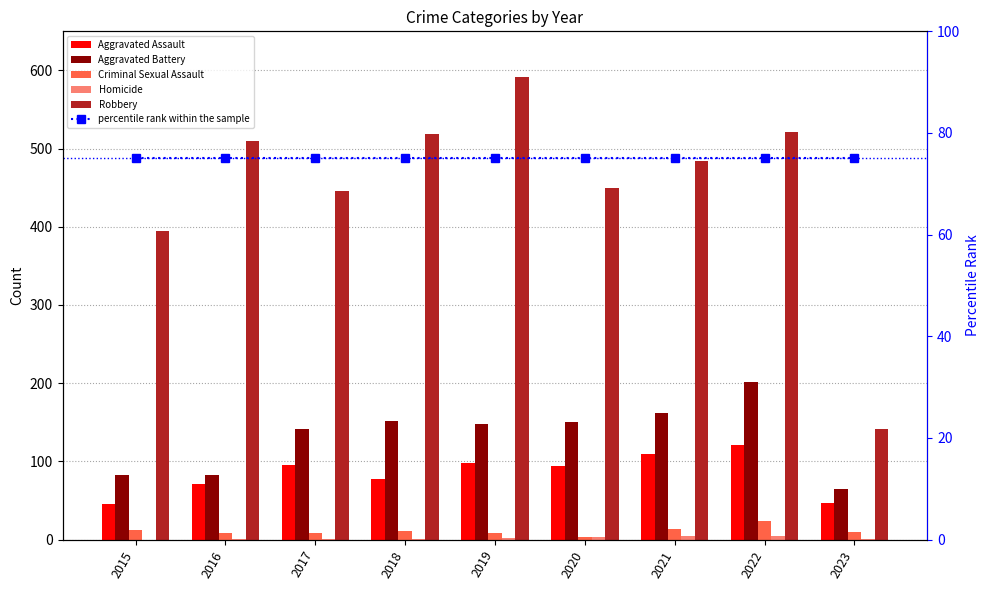

What is the total value across all series at 2017?

767